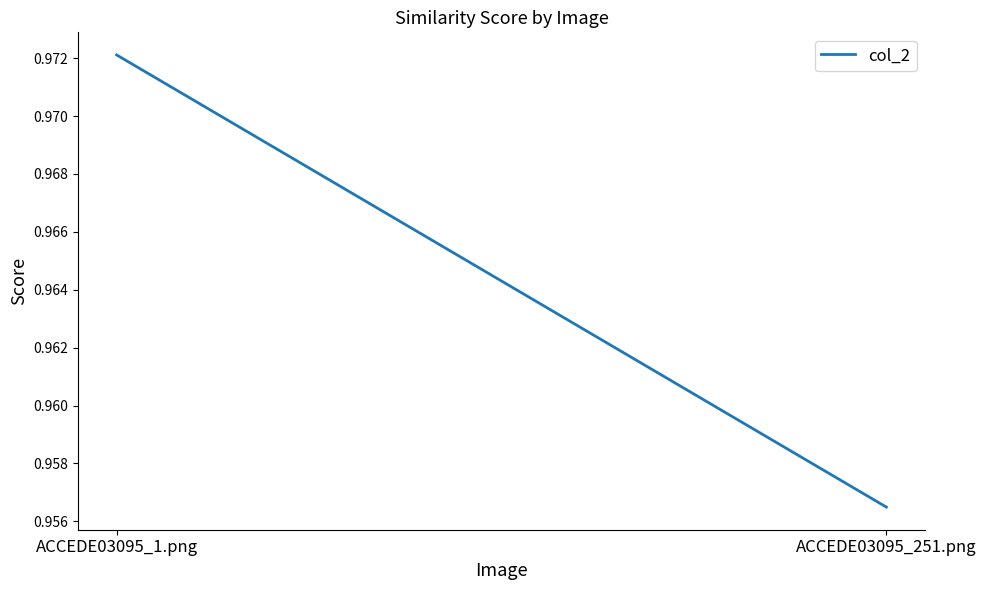

What position from the left is ACCEDE03095_251.png?

2